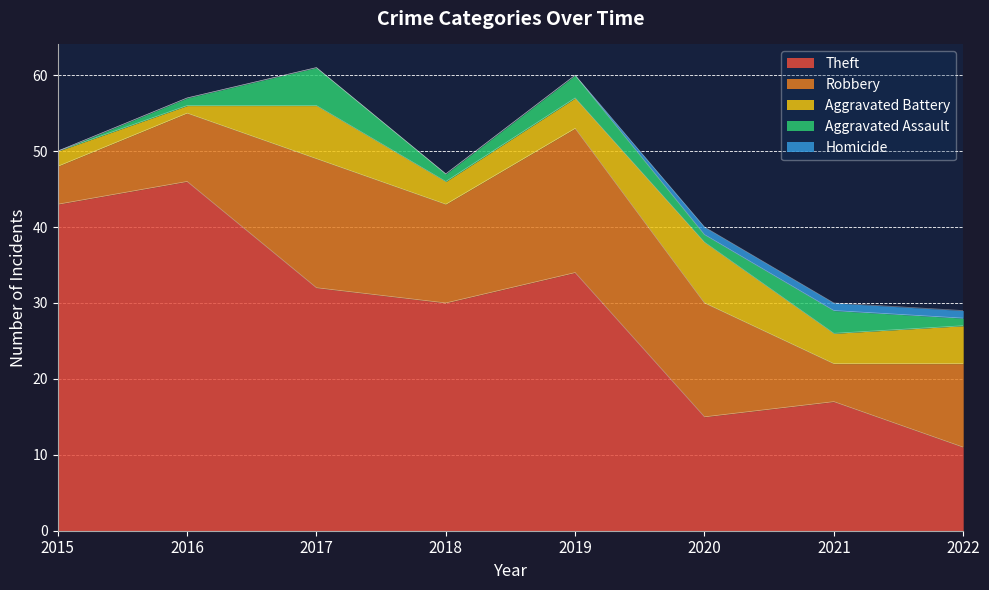

How many values in the Theft series exceed 32?

3